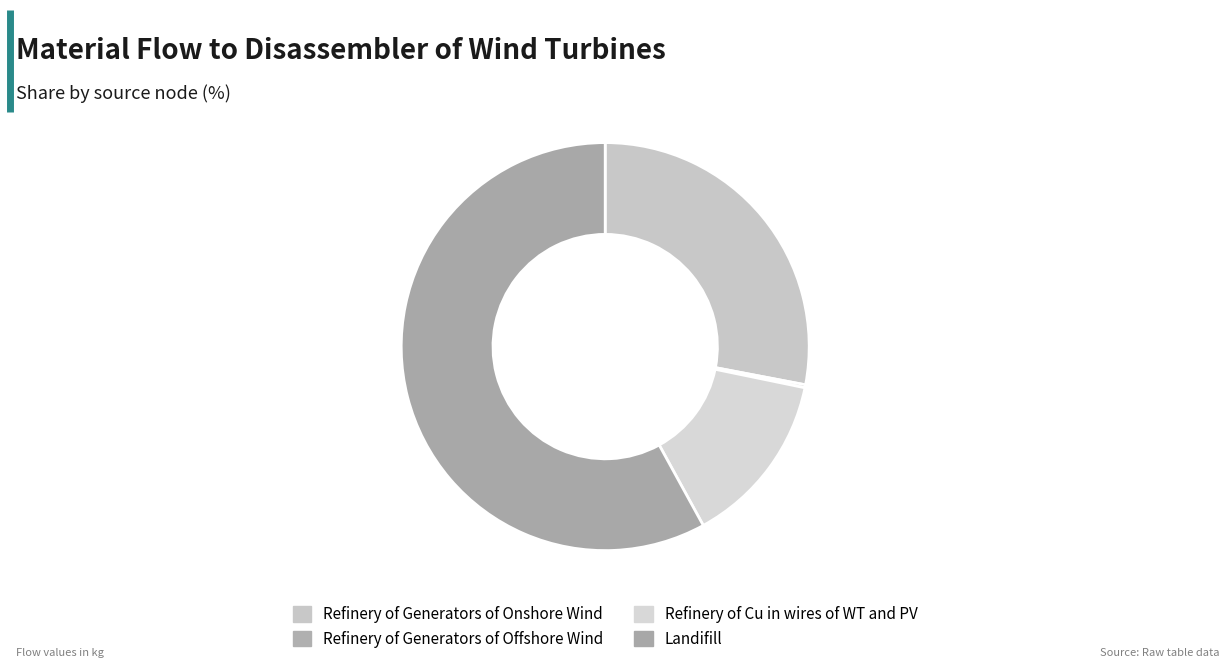

Is Landifill the majority of the pie?

Yes